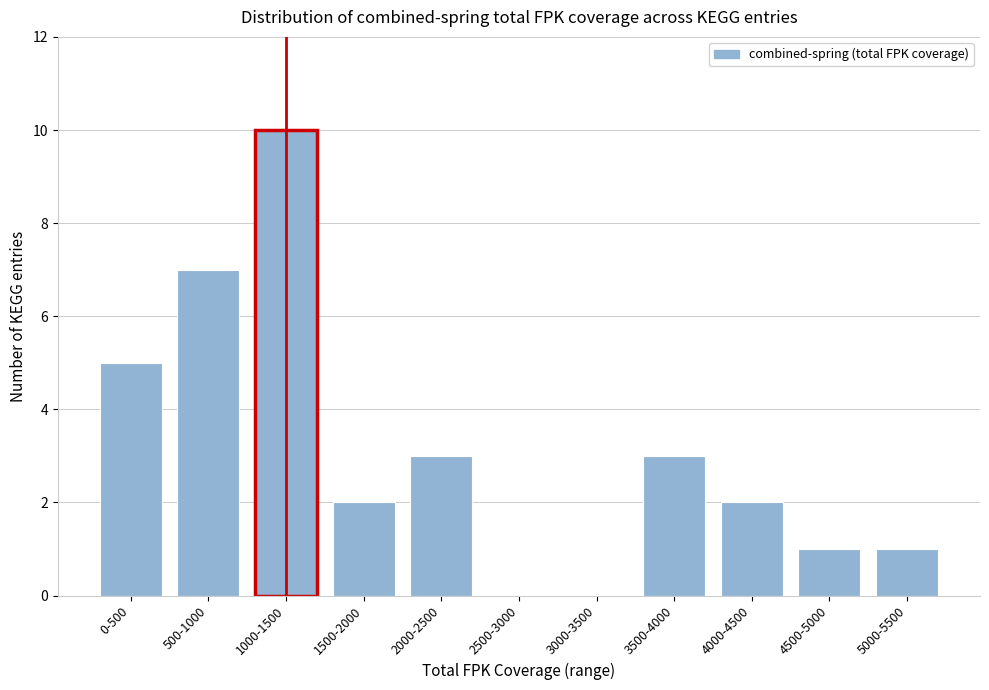

Reading left to right, what are all the values shown in this chart?

0-500=5	500-1000=7	1000-1500=10	1500-2000=2	2000-2500=3	2500-3000=0	3000-3500=0	3500-4000=3	4000-4500=2	4500-5000=1	5000-5500=1